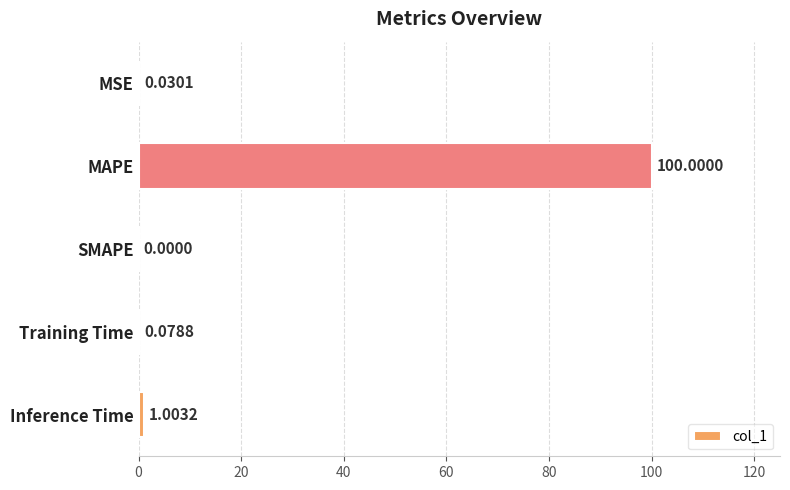

What is the change in value from SMAPE to Inference Time?

+1.0